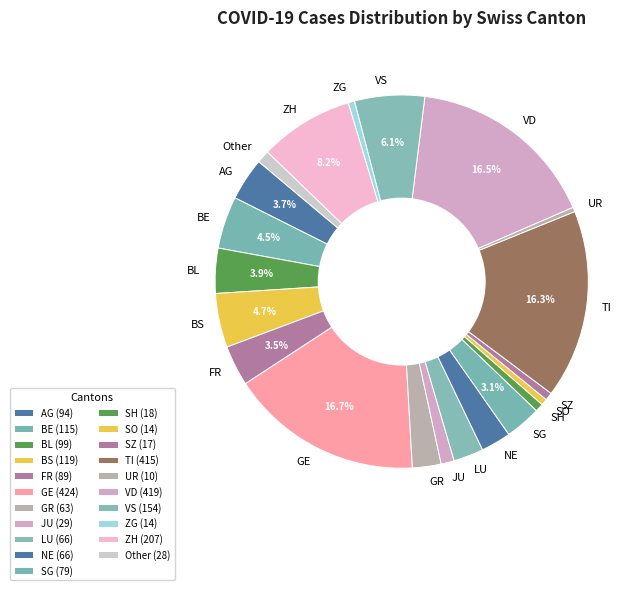

True or false: LU accounts for 3% of the total.

True